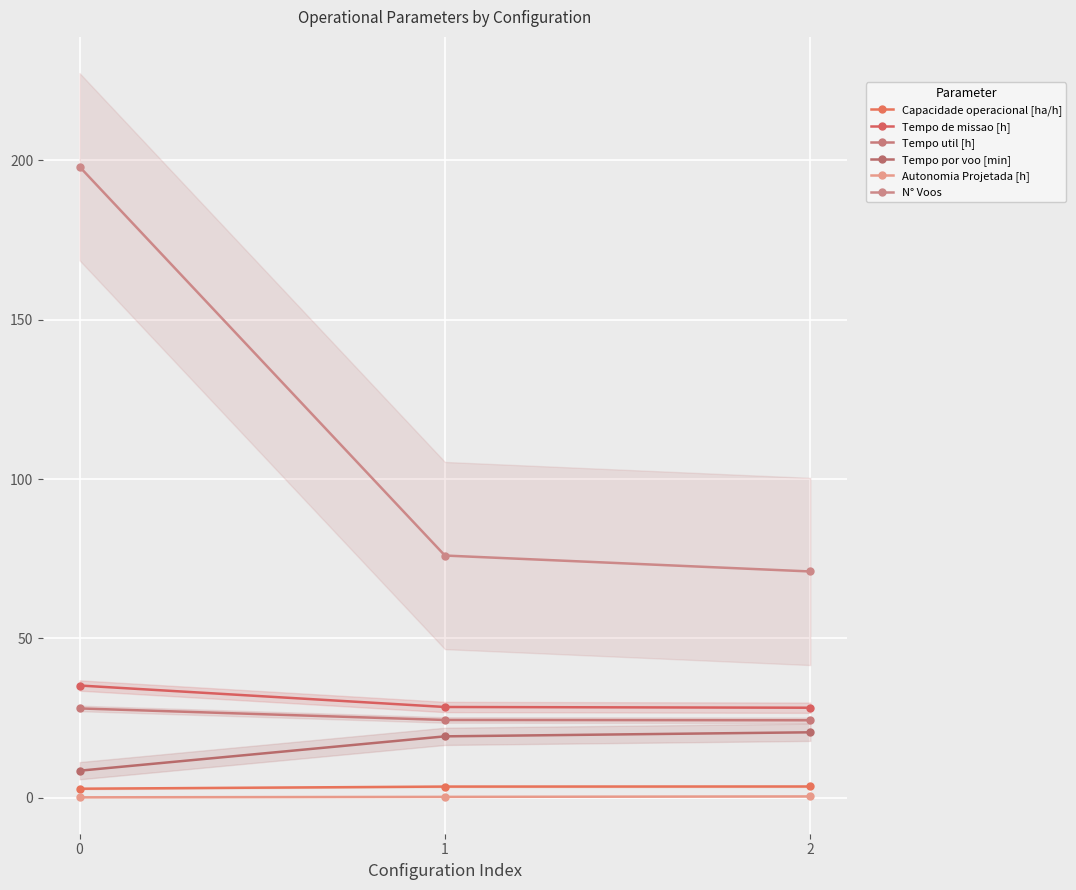

The Tempo util [h] series shows 24.3 at 2. True or false?

True